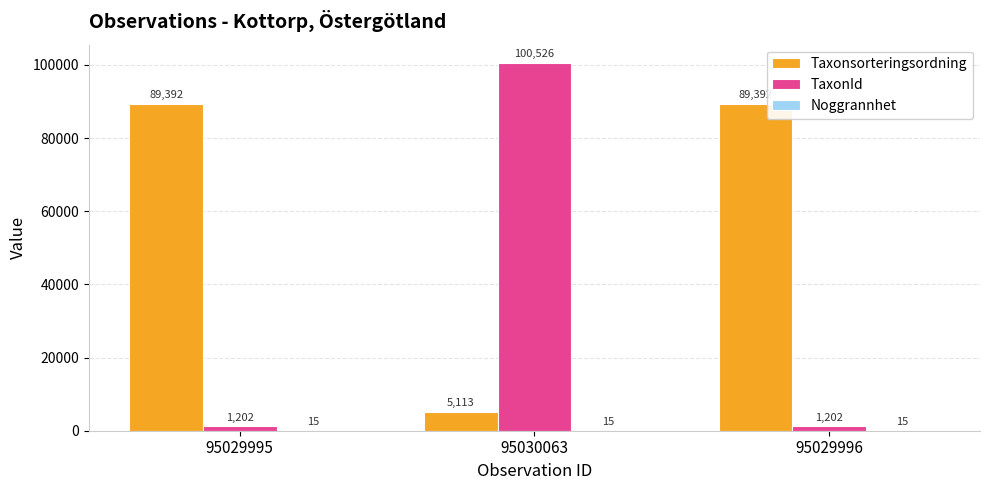

Is it true that TaxonId equals 1202 at 95029995?

True